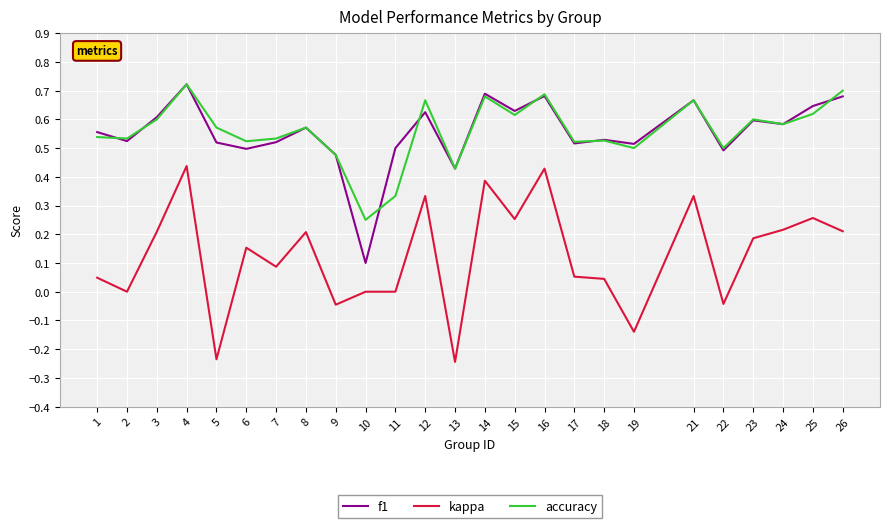

Where is the first local minimum for f1?

2